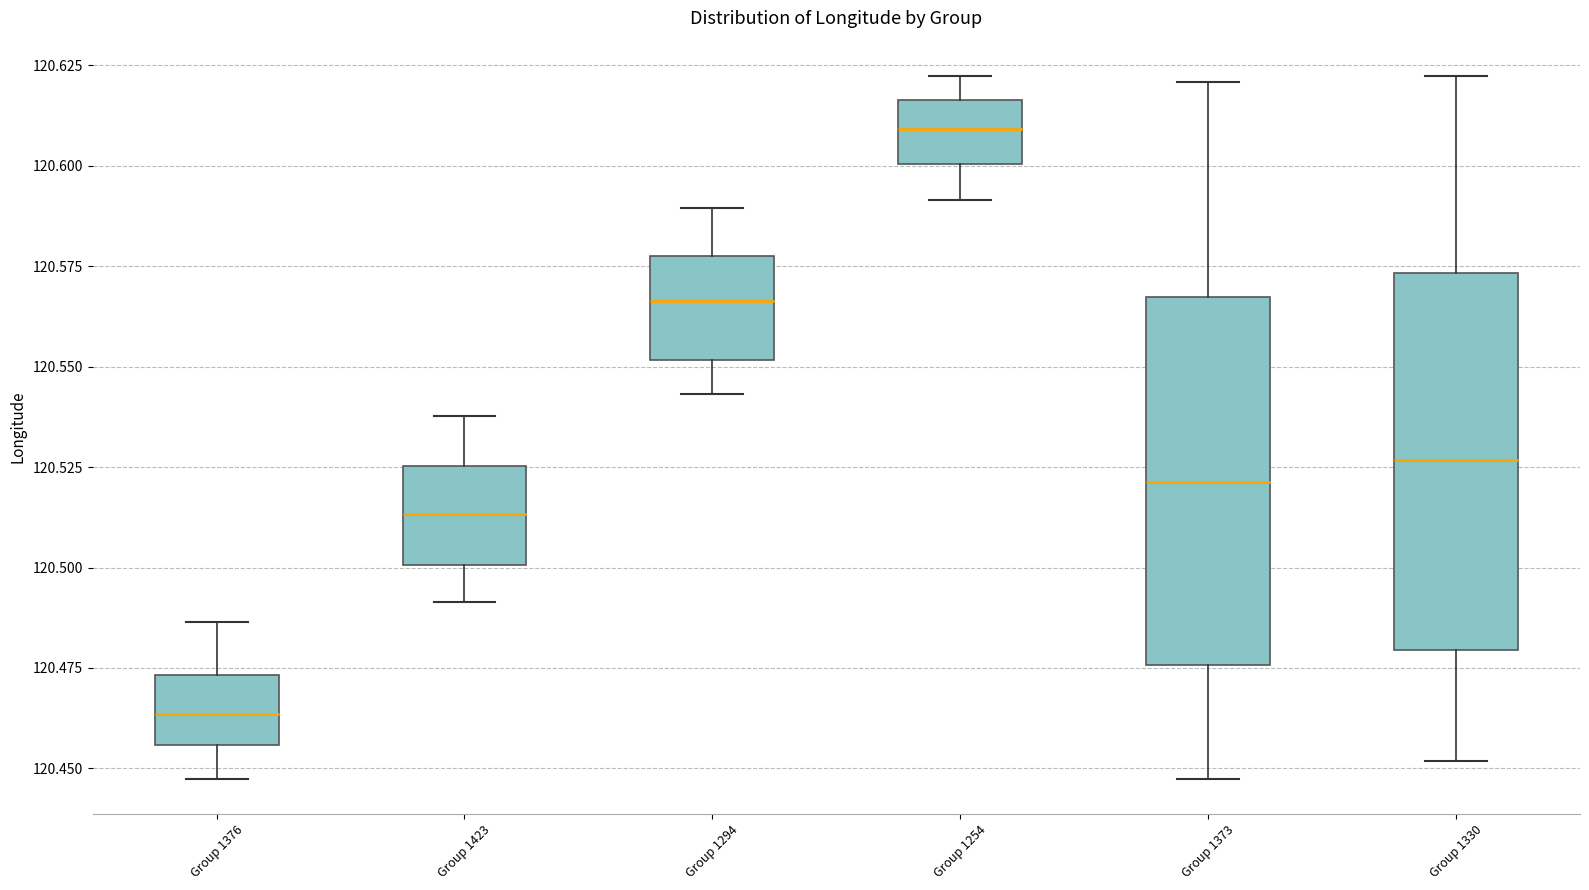

Reading left to right, read every box against the y-axis: the position of its median line, the range the box covers, and the ends of its whiskers. The values are not printed on the chart, so give them approximately, as read against the axis.

Group 1376: median 120.465, box 120.455 to 120.475, whiskers 120.445 to 120.485
Group 1423: median 120.515, box 120.500 to 120.525, whiskers 120.490 to 120.540
Group 1294: median 120.565, box 120.550 to 120.580, whiskers 120.545 to 120.590
Group 1254: median 120.610, box 120.600 to 120.615, whiskers 120.590 to 120.620
Group 1373: median 120.520, box 120.475 to 120.565, whiskers 120.445 to 120.620
Group 1330: median 120.525, box 120.480 to 120.575, whiskers 120.450 to 120.620